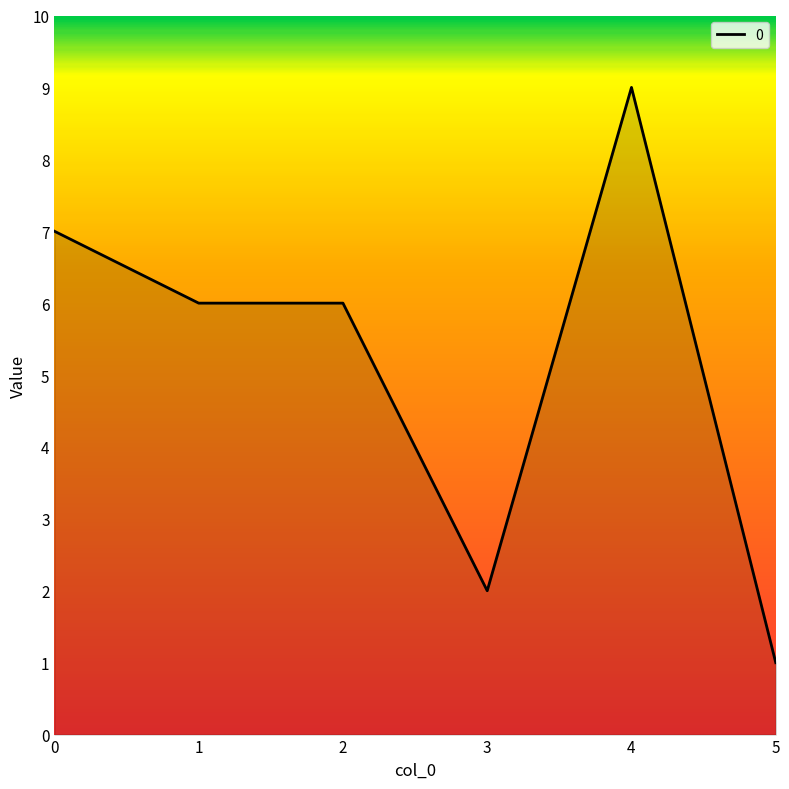

Reading right to left, list all the values displayed in this chart.

5=1	4=9	3=2	2=6	1=6	0=7